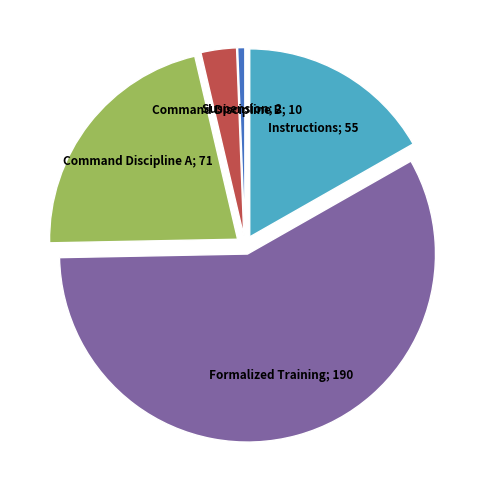

Is there any slice that represents more than half of the pie?

Yes